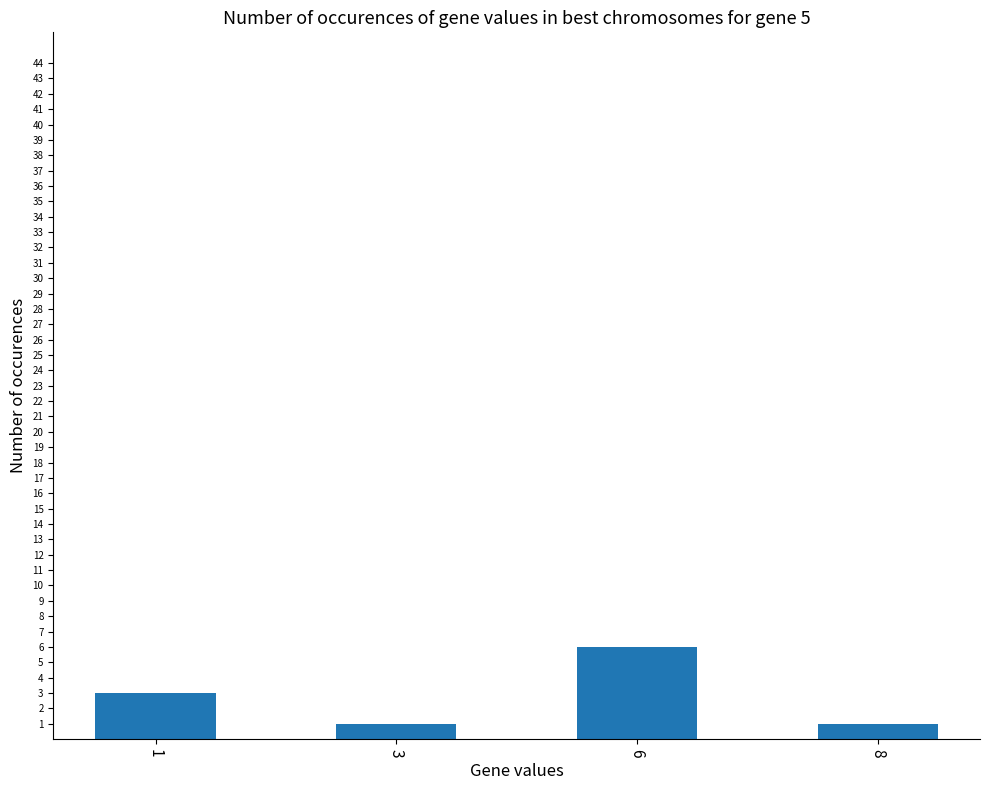

What is the value of the 3rd bar from the left?

6